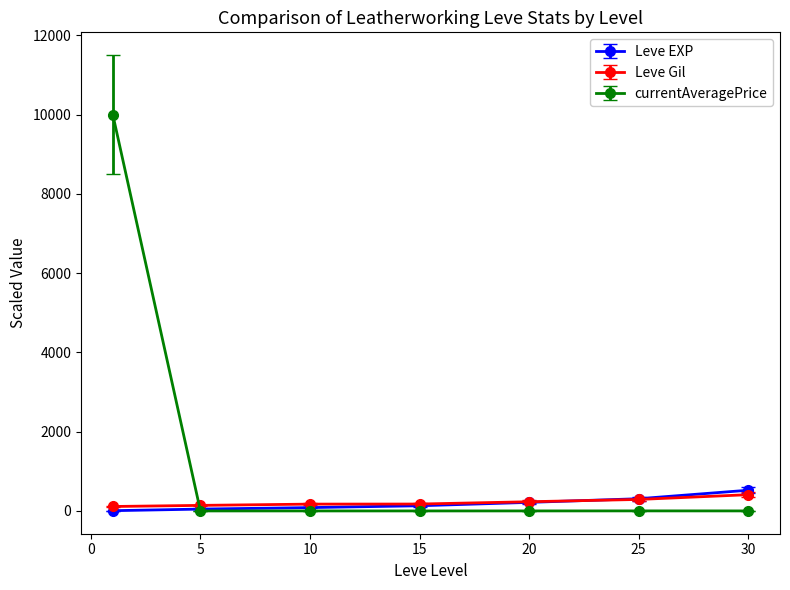

How many lines are shown in the chart?

3